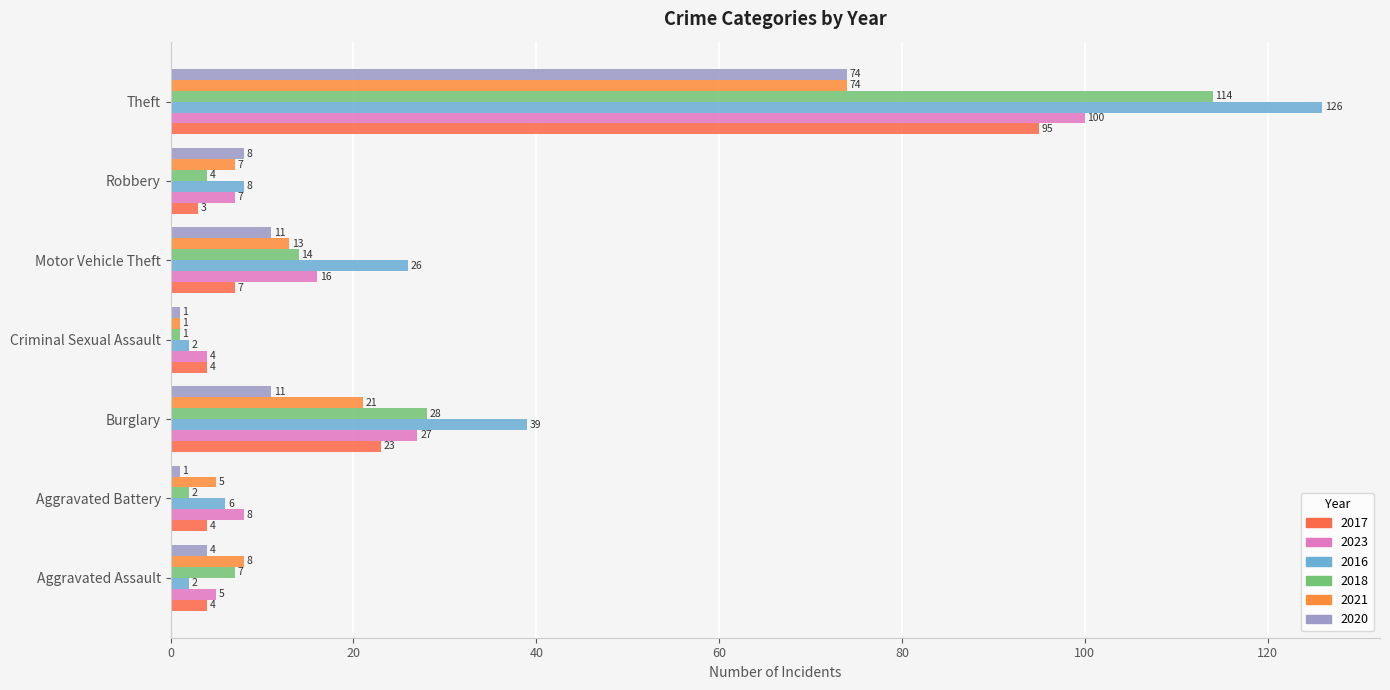

Which series has the widest spread of values?

2016